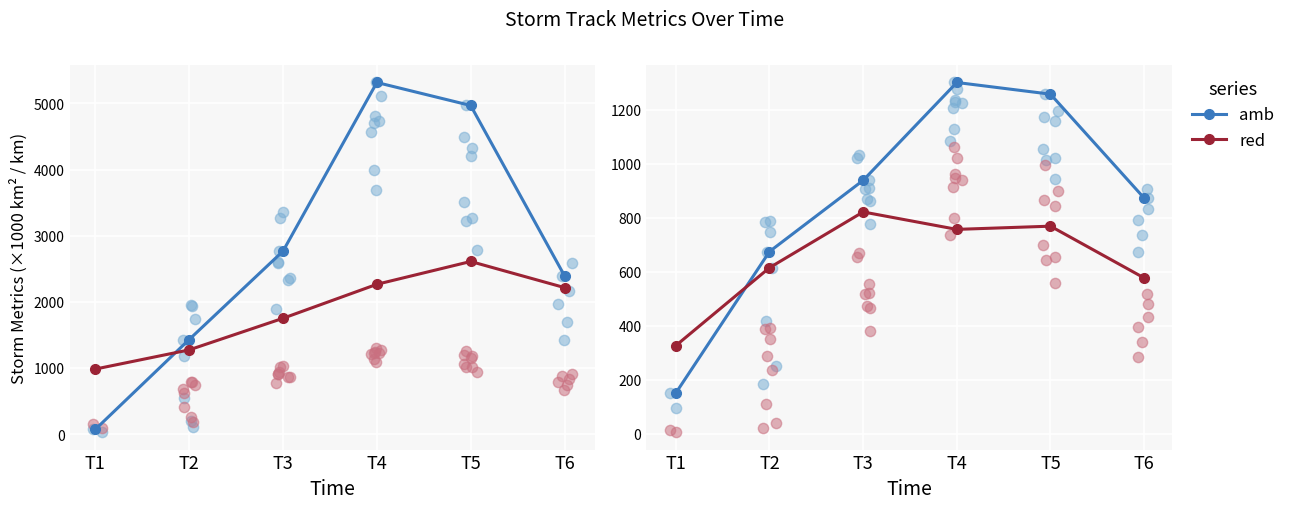

Which series reaches the maximum Y coordinate?

area (×1000)